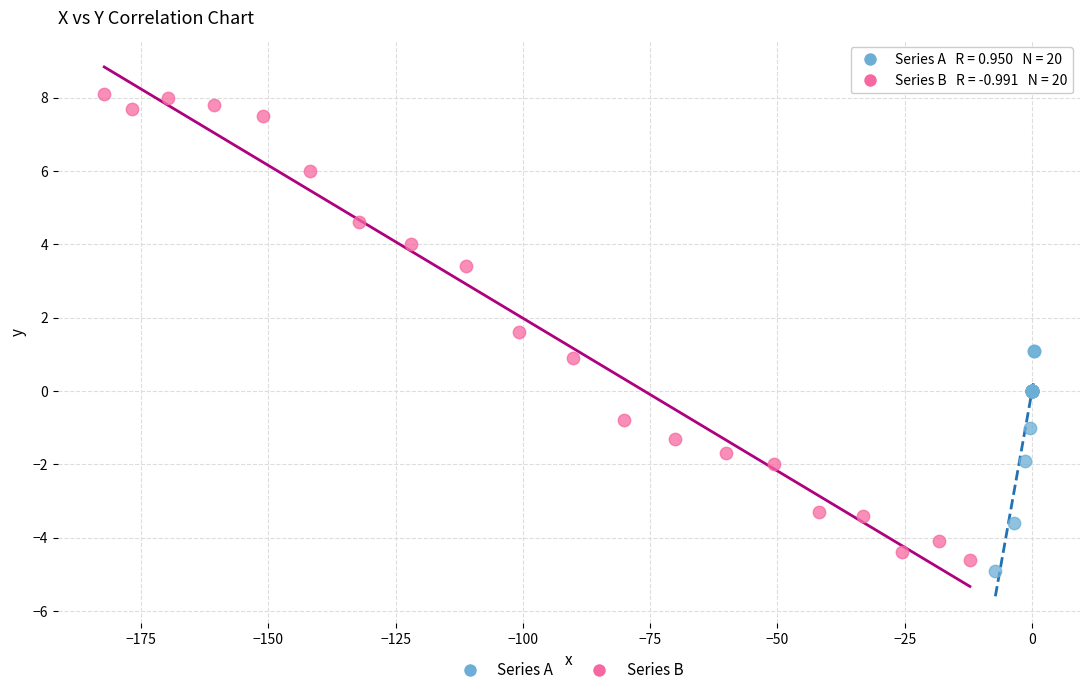

Which series has the largest Y range (max minus min)?

Series B